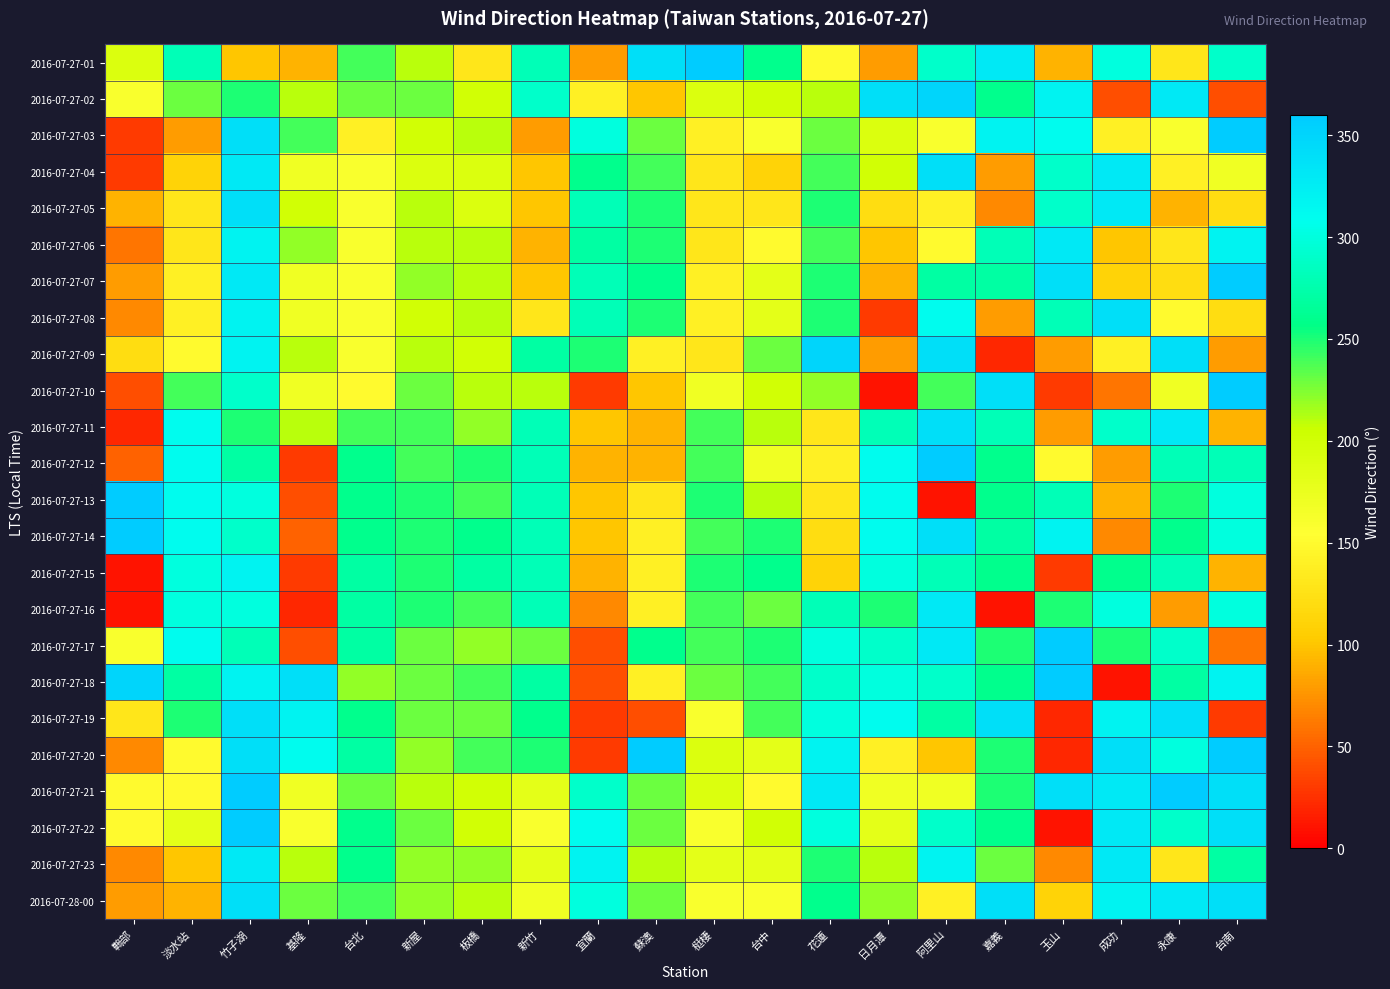

Which series has the largest range (max minus min)?

2016-07-27-10